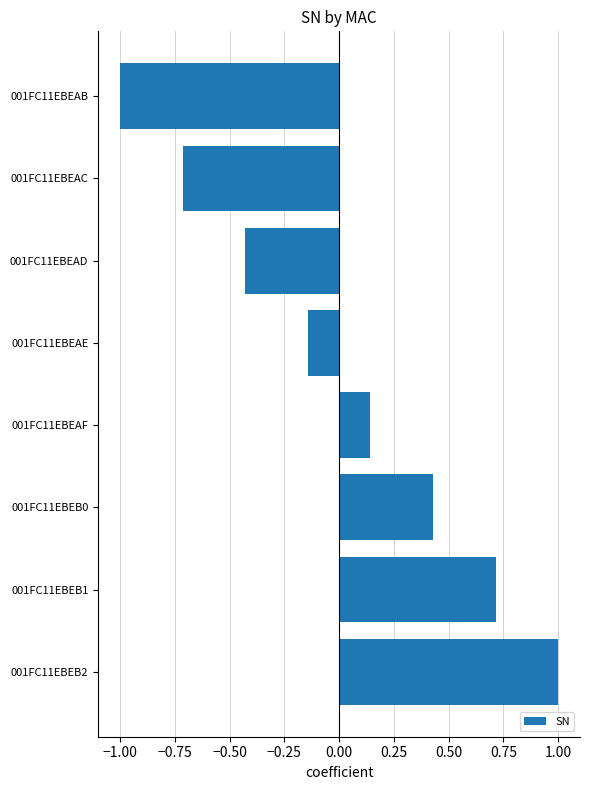

Is it true that the value at 001FC11EBEAF is 0.0?

False